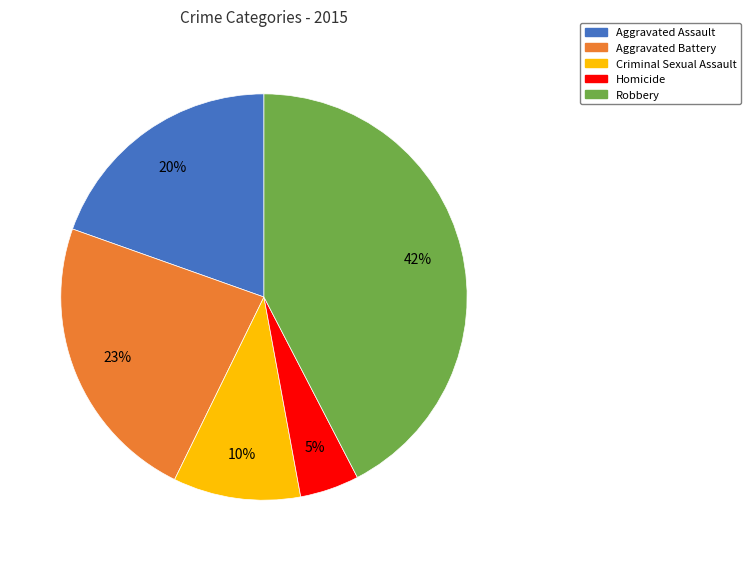

True or false: Aggravated Battery accounts for 23% of the total.

True